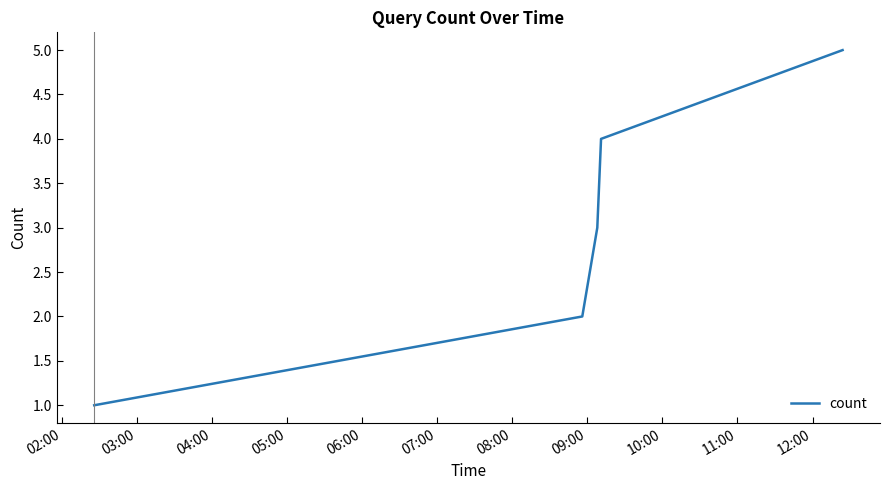

True or false: the data has more than 1 interior local peaks.

False